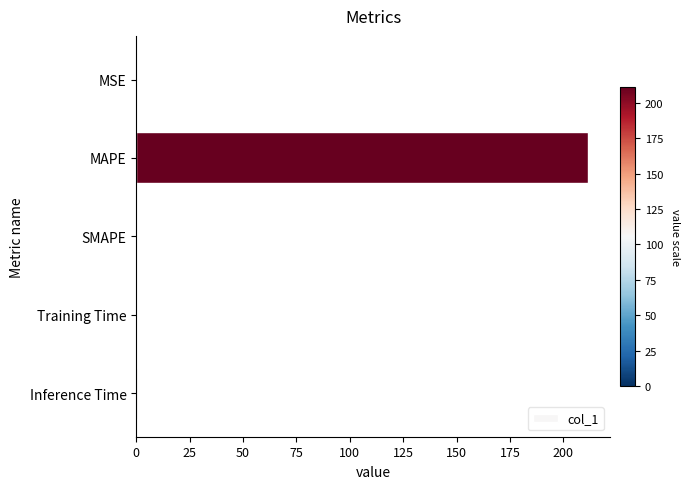

What is the change in value from MAPE to SMAPE?

-211.4